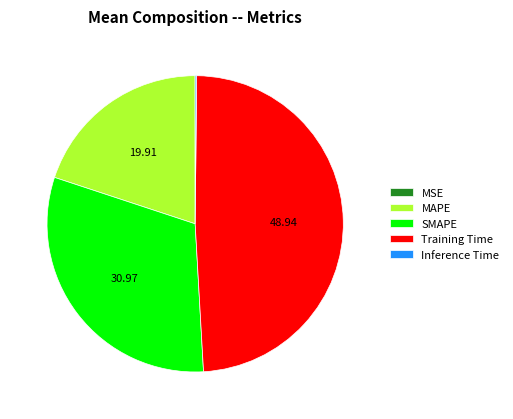

Is there a majority slice in this chart?

No